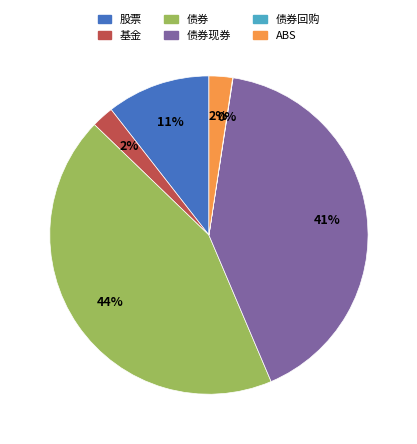

Is there any slice that represents more than half of the pie?

No